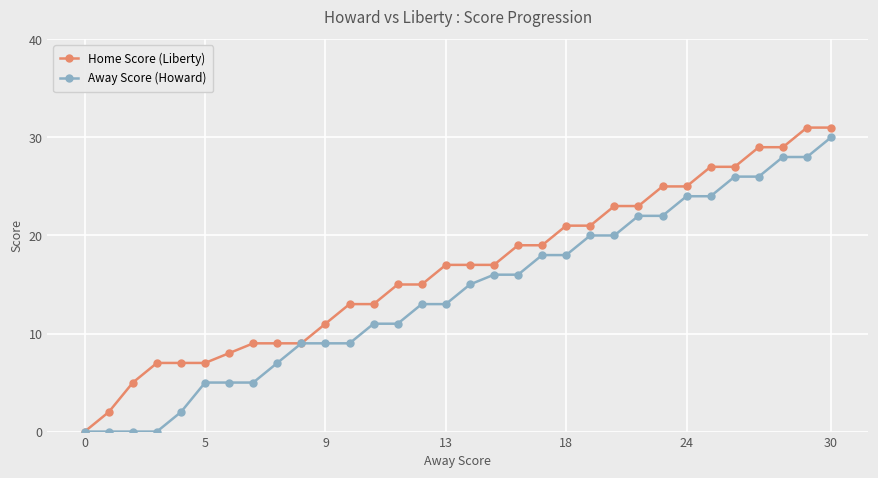

Which series has the largest total across all categories?

Home Score (Liberty)